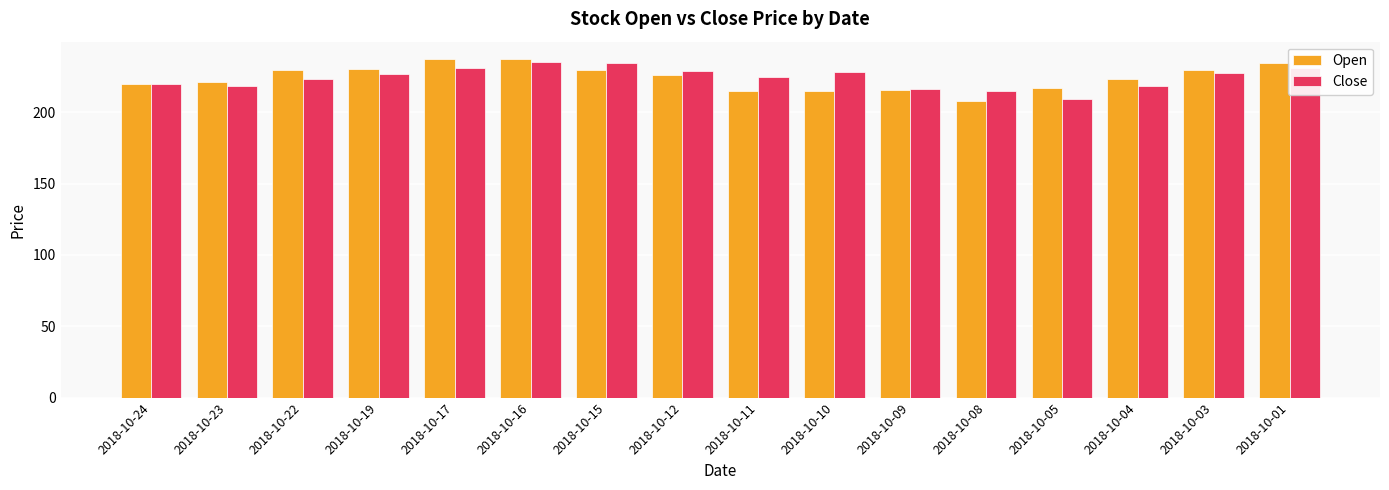

List the series in order of their peak value, lowest first.

Close, Open